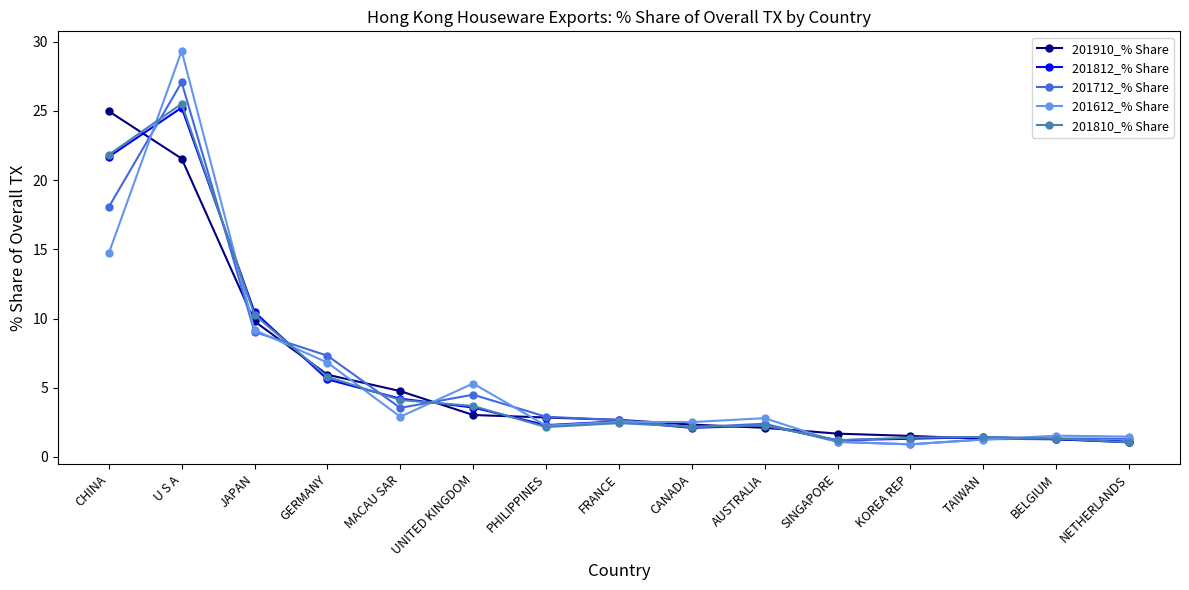

In 201810_% Share, how many points are higher than both neighbors (excluding endpoints)?

4